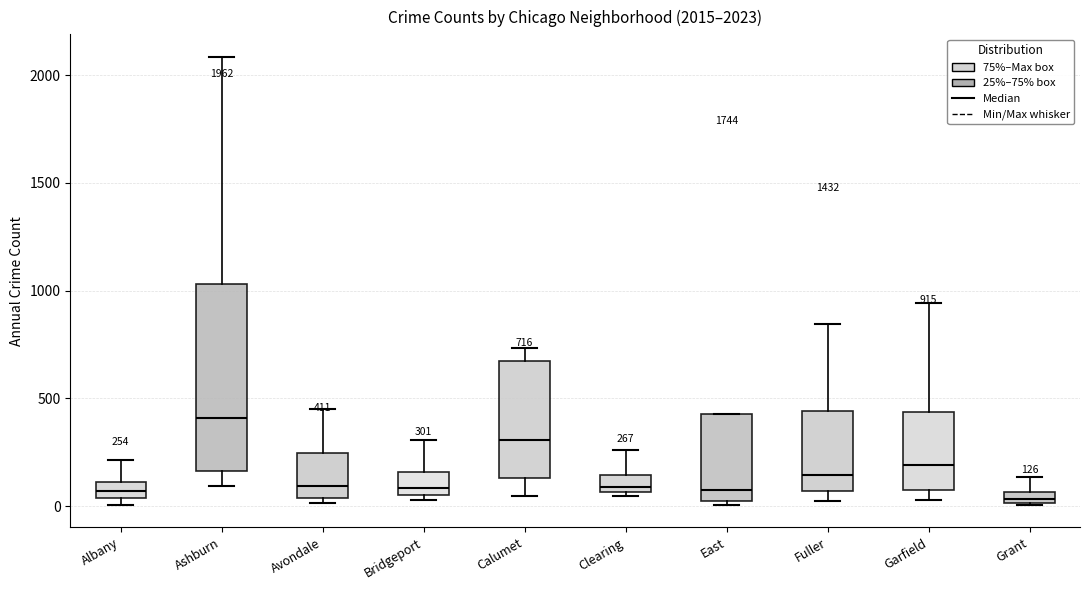

Comparing the boxes themselves (not the whiskers), which one is the tallest?

Ashburn